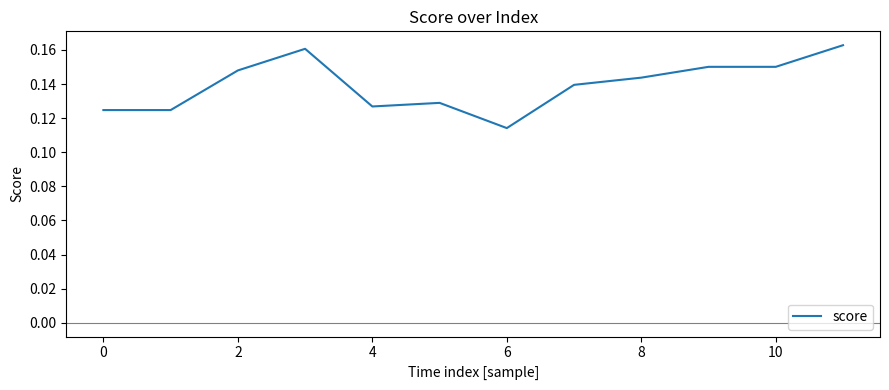

True or false: the data has more than 0 interior local peaks.

True